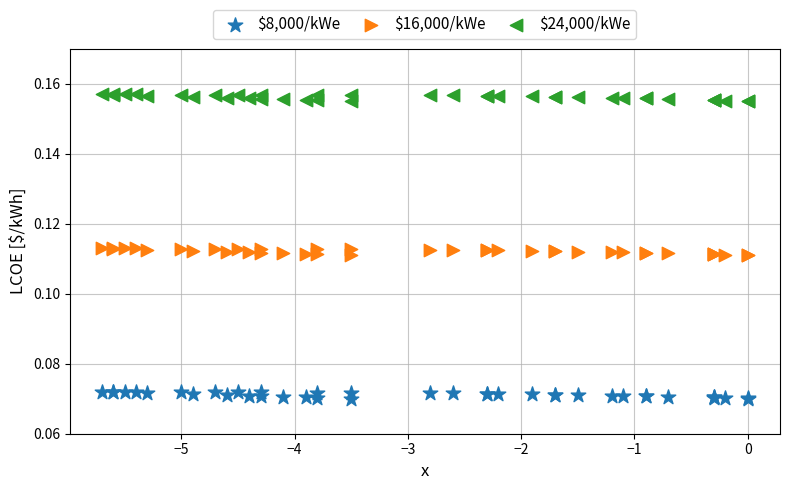

Which series contains the highest Y value?

$24,000/kWe